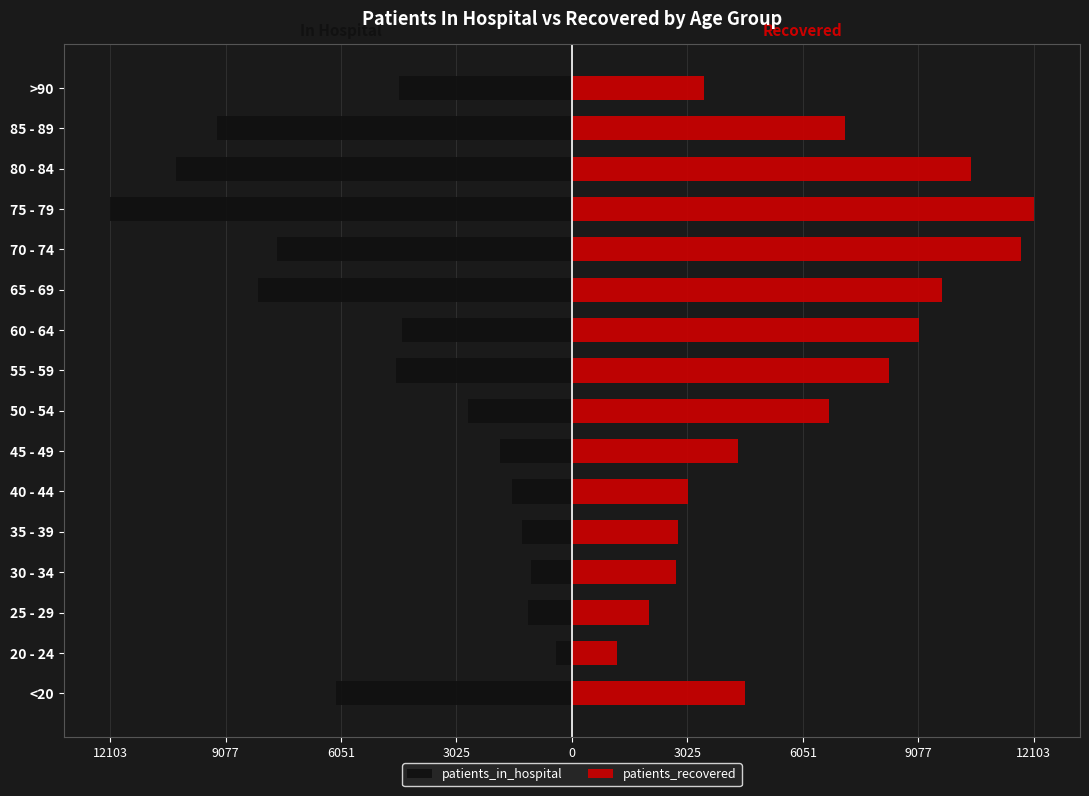

Which series has the widest spread of values?

patients_in_hospital